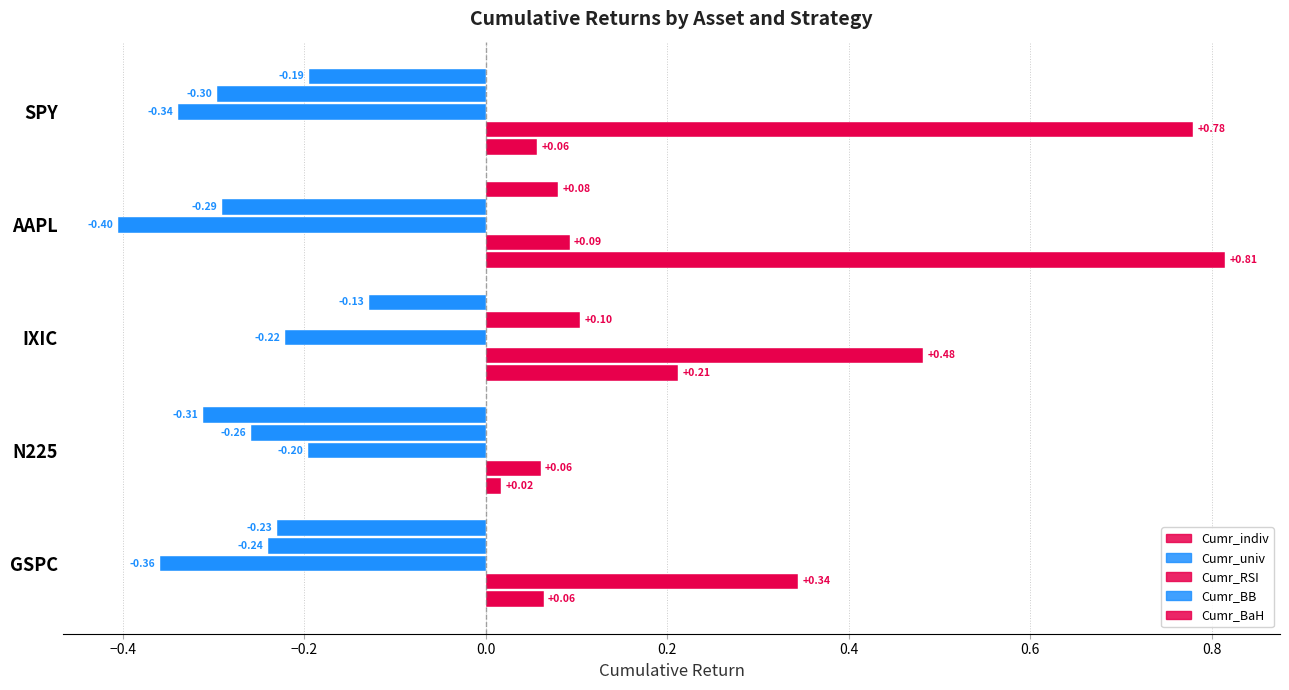

How many distinct data groups are displayed?

5